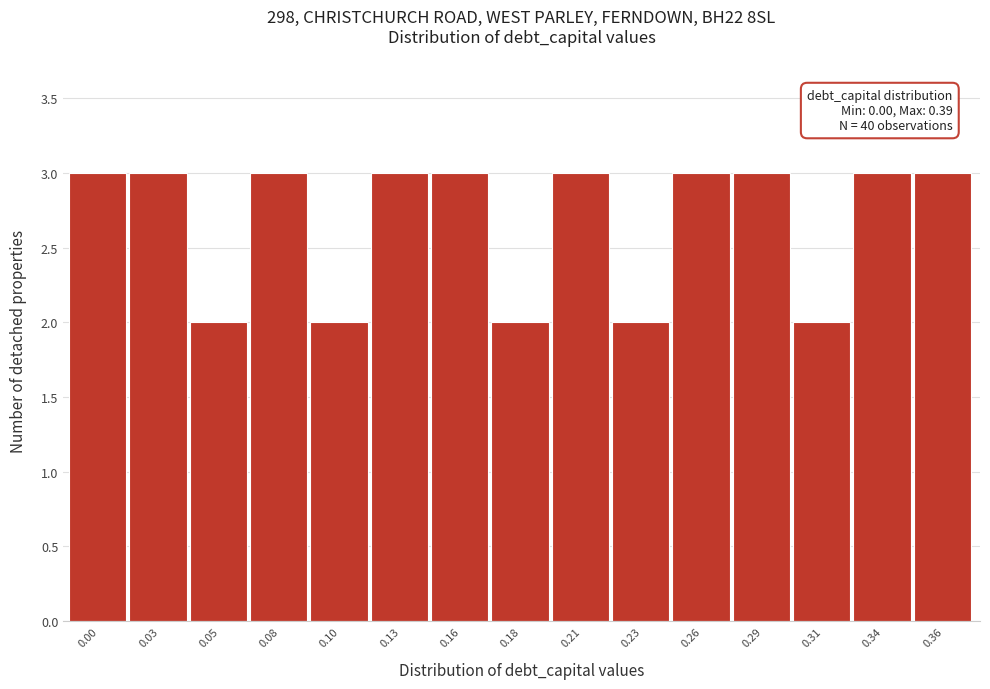

Reading left to right, list all the values displayed in this chart.

0.00=3	0.03=3	0.05=2	0.08=3	0.10=2	0.13=3	0.16=3	0.18=2	0.21=3	0.23=2	0.26=3	0.29=3	0.31=2	0.34=3	0.36=3